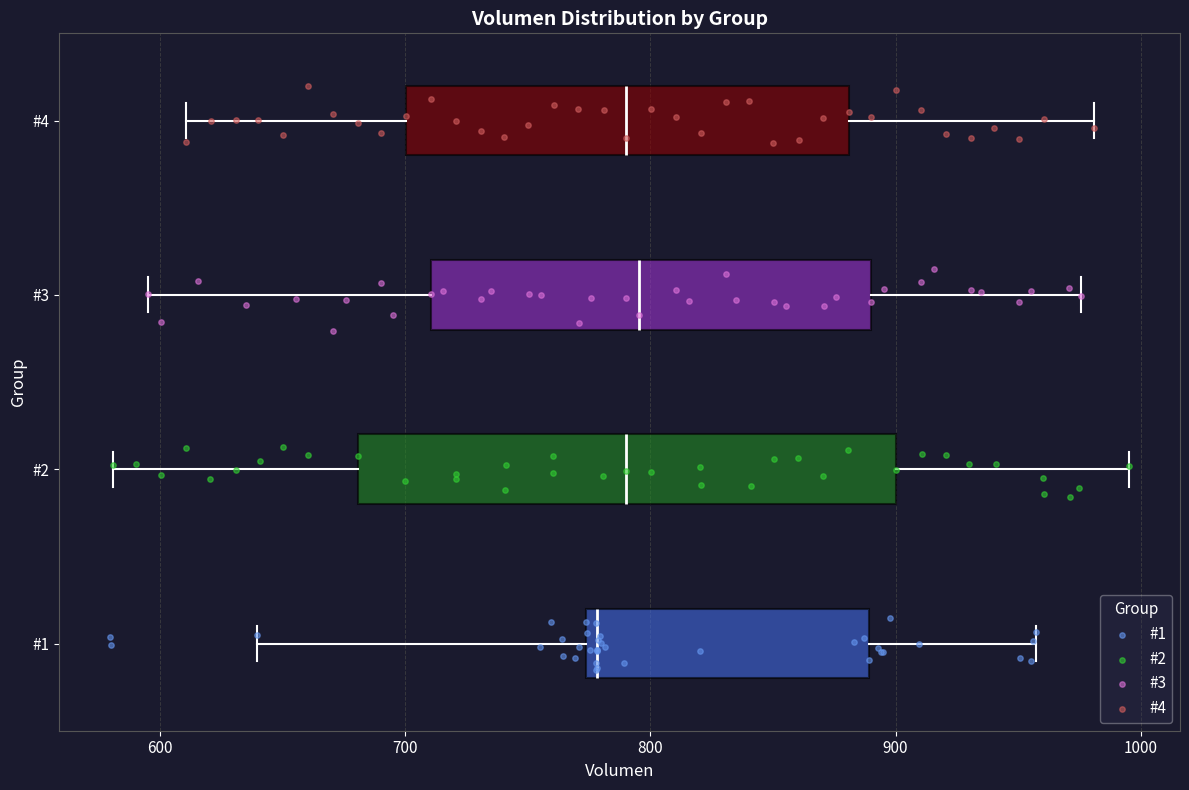

Reading bottom to top, transcribe this box plot: for each box, give where its median line is, the range the box spans, and where its two whiskers end, as read against the x-axis. The values are not printed on the chart, so give them approximately, as read against the axis.

#1: median 780, box 770 to 890, whiskers 640 to 960
#2: median 790, box 680 to 900, whiskers 580 to 1000
#3: median 800, box 710 to 890, whiskers 600 to 980
#4: median 790, box 700 to 880, whiskers 610 to 980